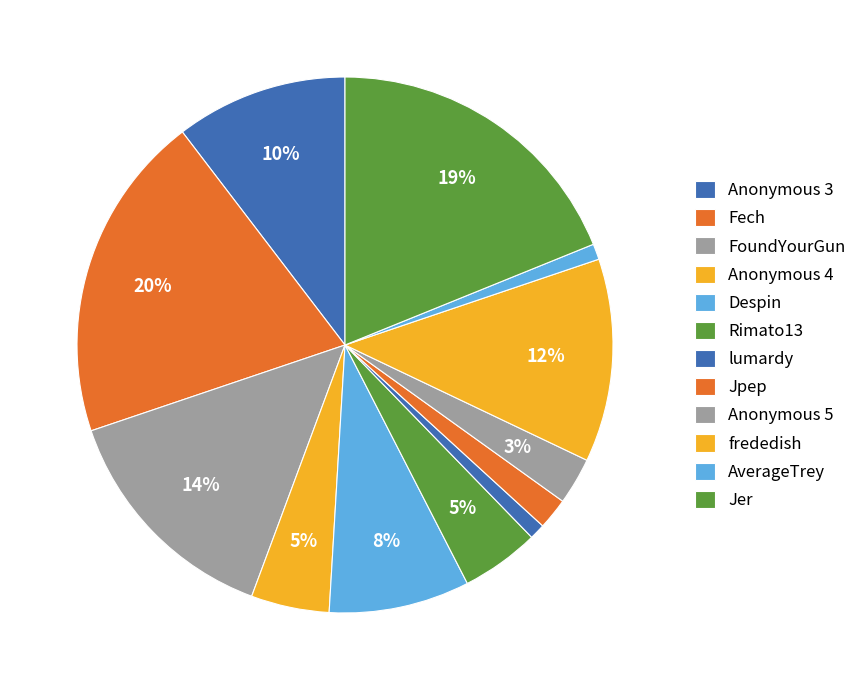

Which has a higher value, lumardy or Fech?

Fech